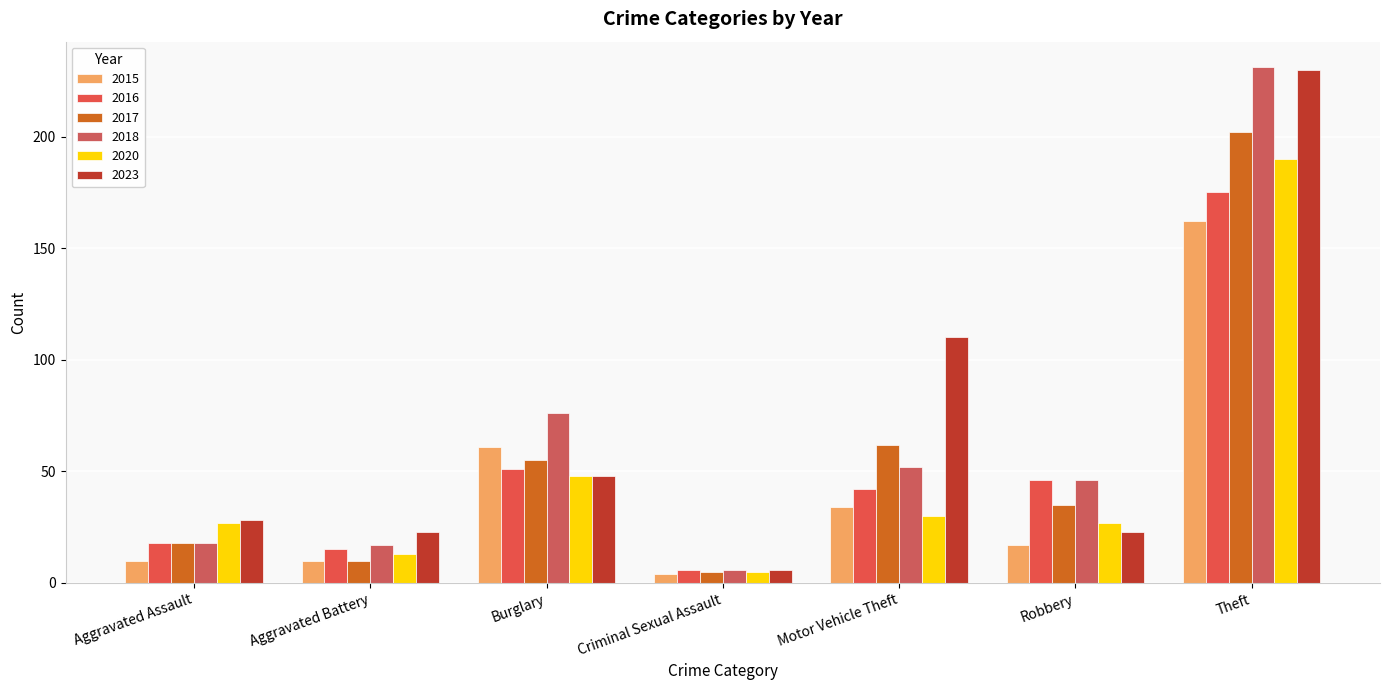

What value does the 2017 series have at Robbery?

35